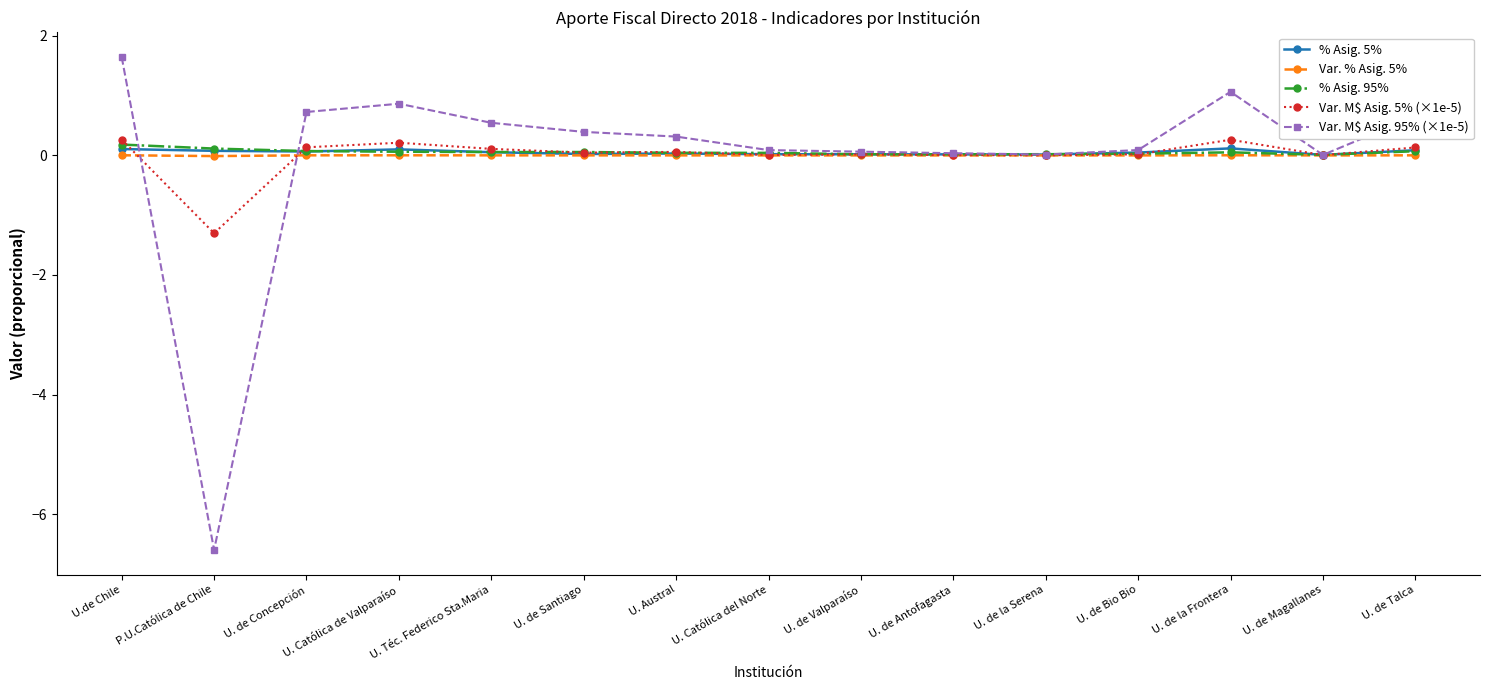

At how many categories does at least one series exceed -5?

15